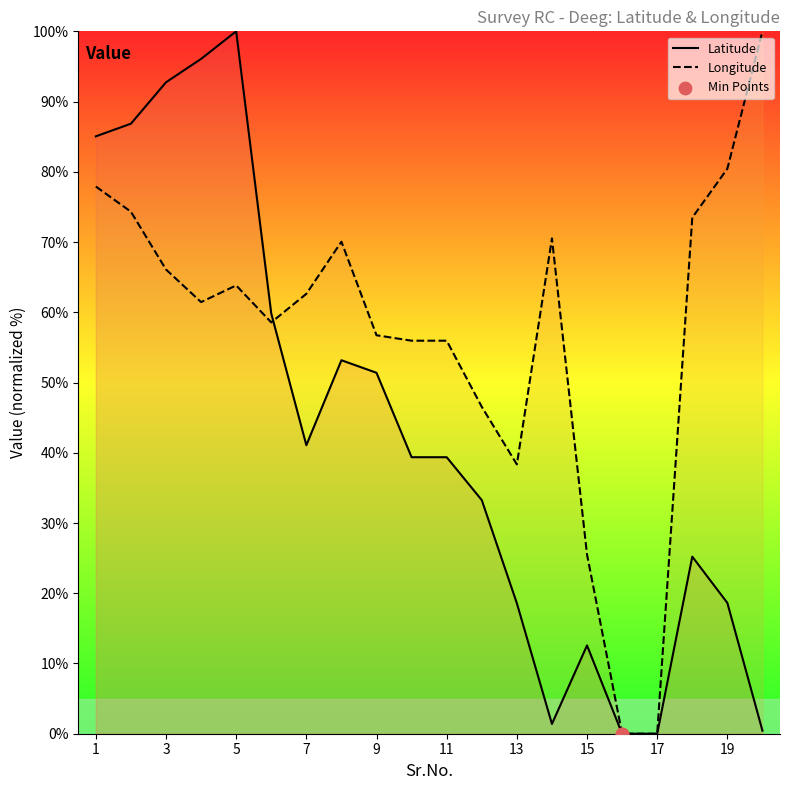

Which series reaches the minimum Y coordinate?

Latitude